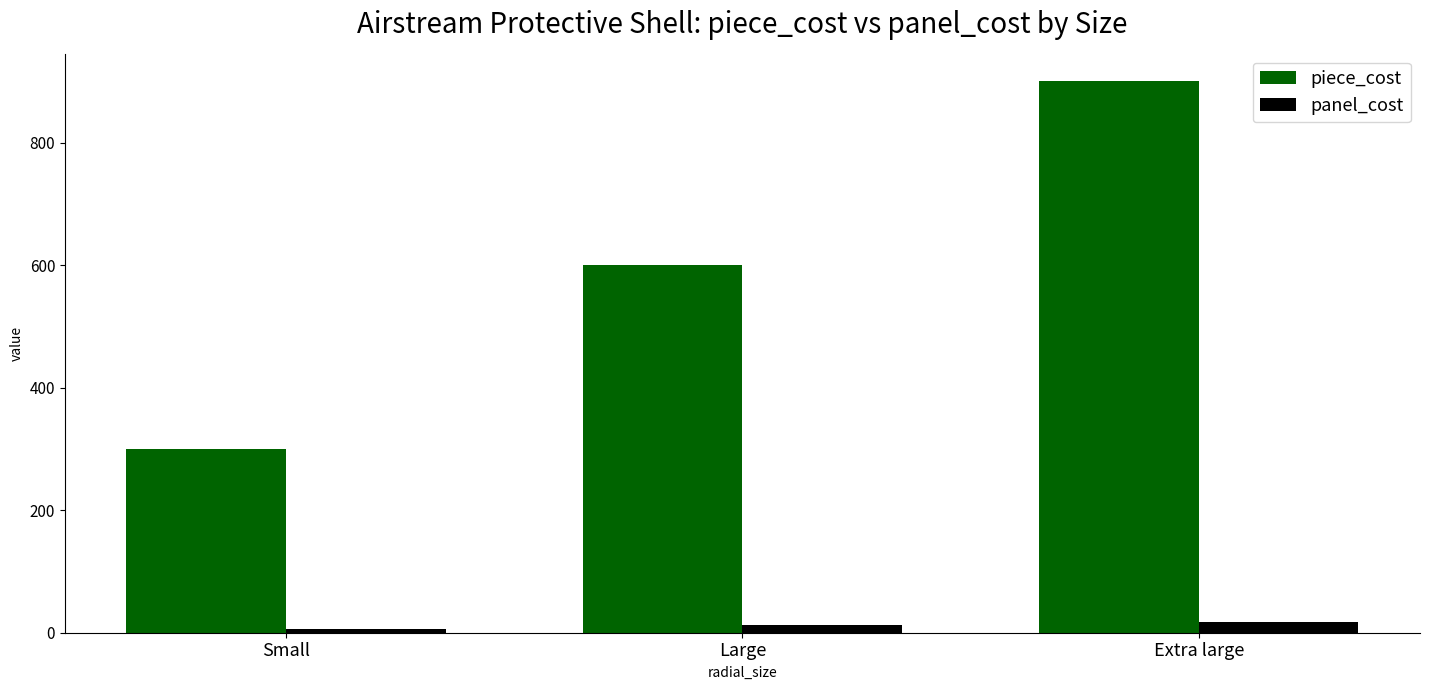

Rank the series at Large from lowest to highest value.

panel_cost, piece_cost